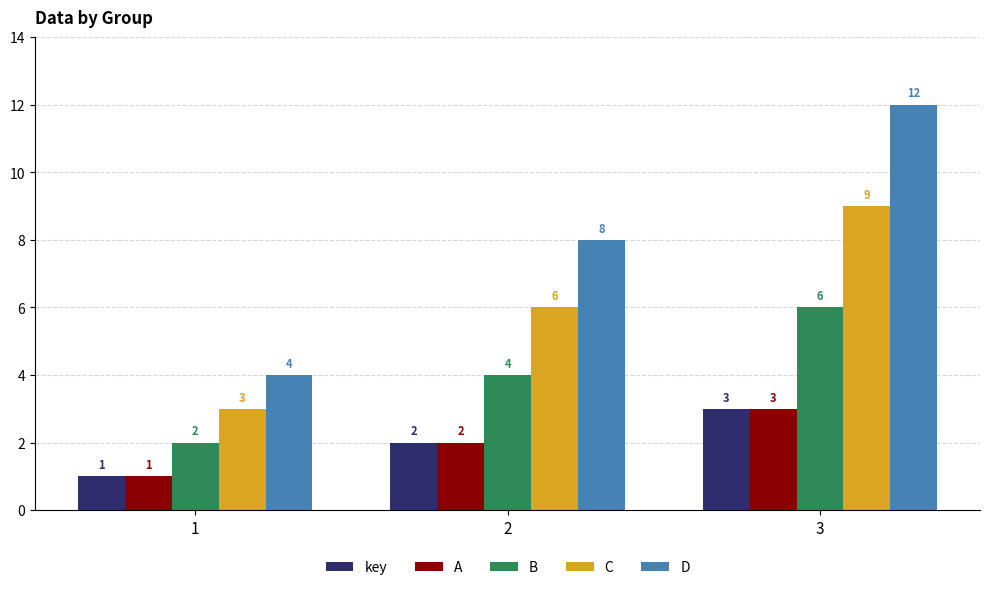

The value of C at 1 is 3. True or false?

True